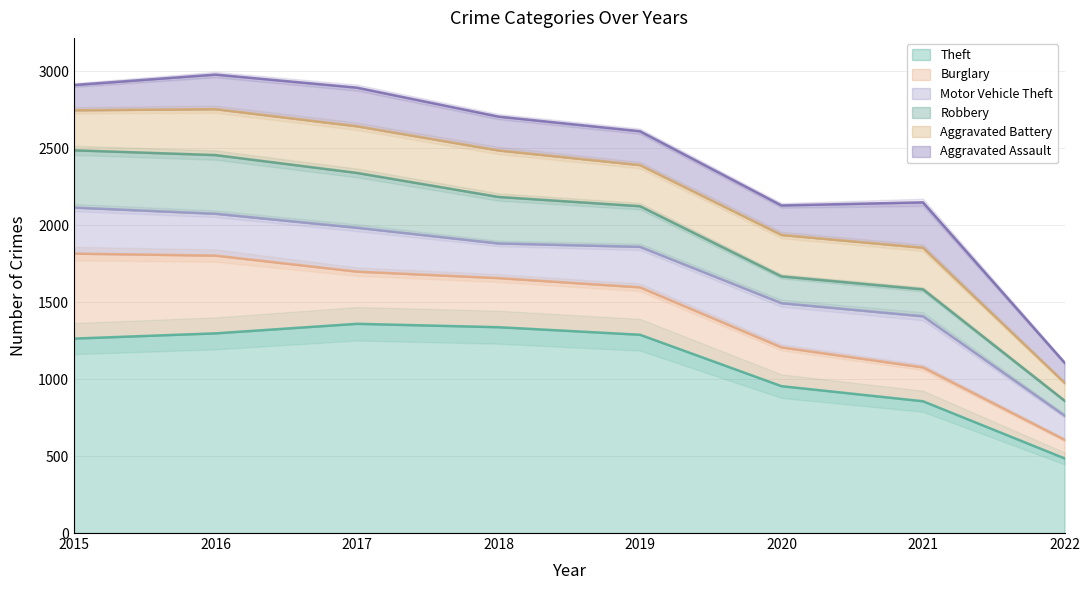

What is the highest value of the Aggravated Assault series?

295